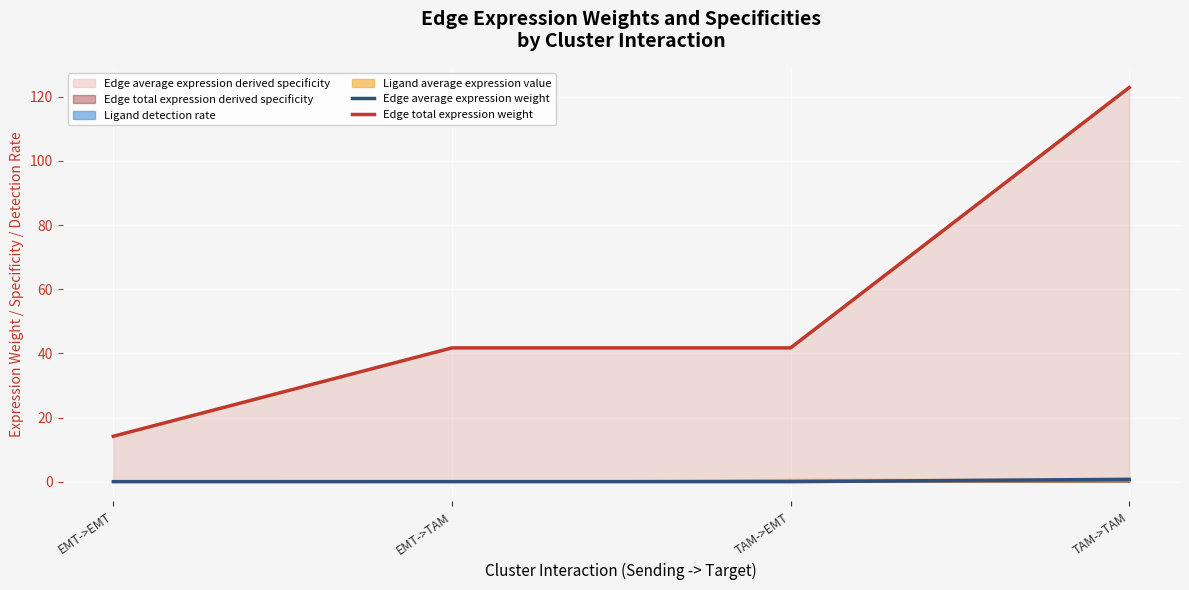

True or false: Edge total expression weight has a value of 122.9 at TAM->TAM.

True